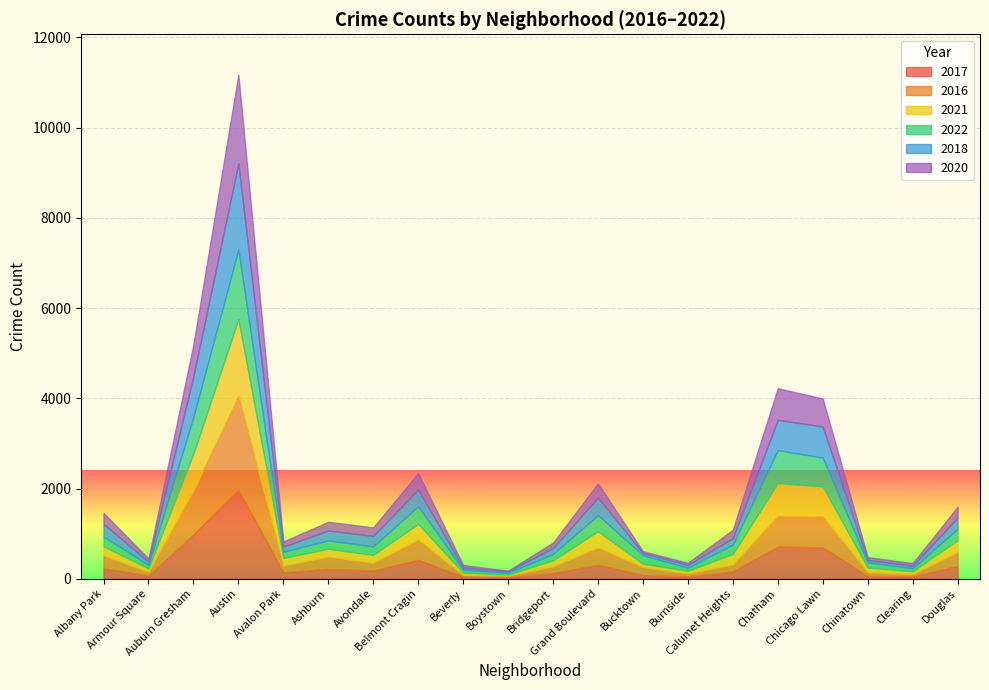

How many times do 2017 and 2020 cross each other?

10